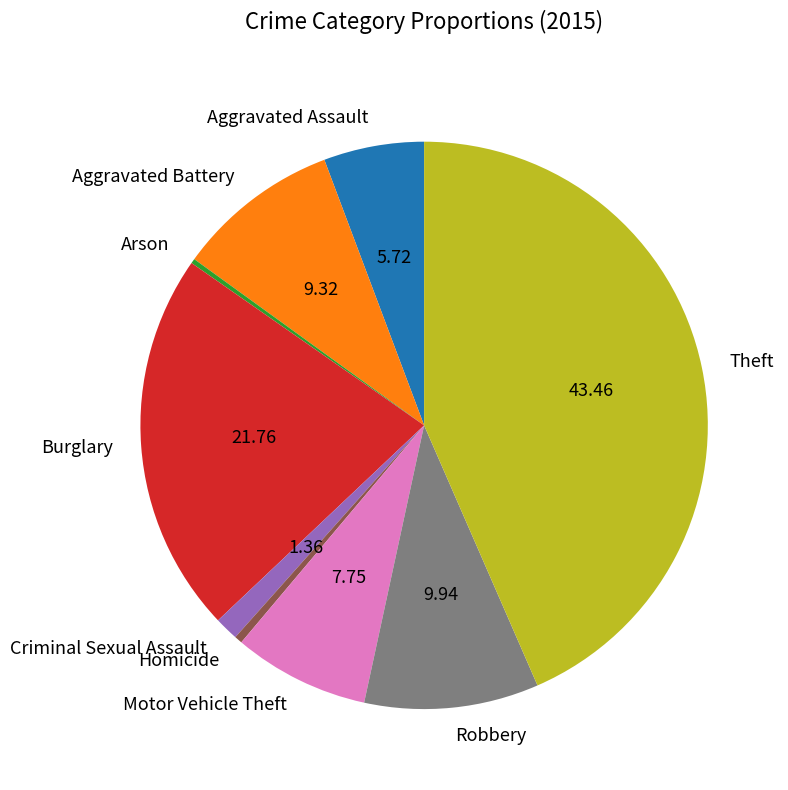

What is the largest slice in the pie chart?

Theft